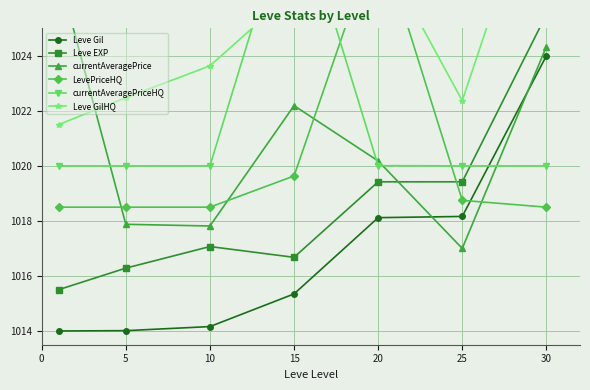

What is the value of the Leve GilHQ point at the 1st from the left?

1021.5